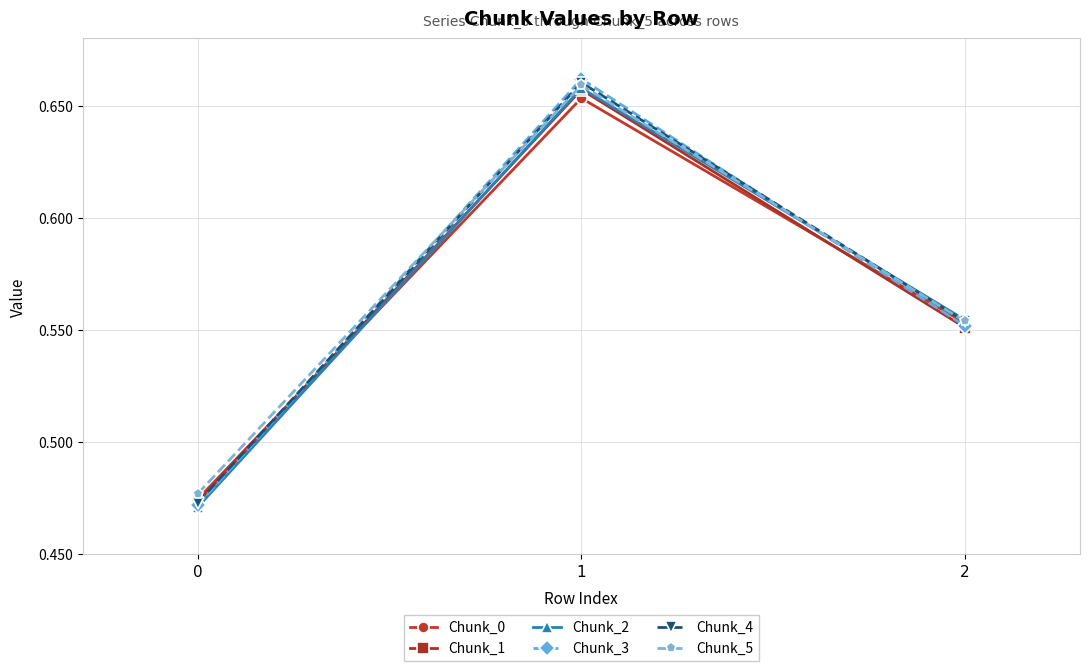

Count the number of data series in this chart.

6